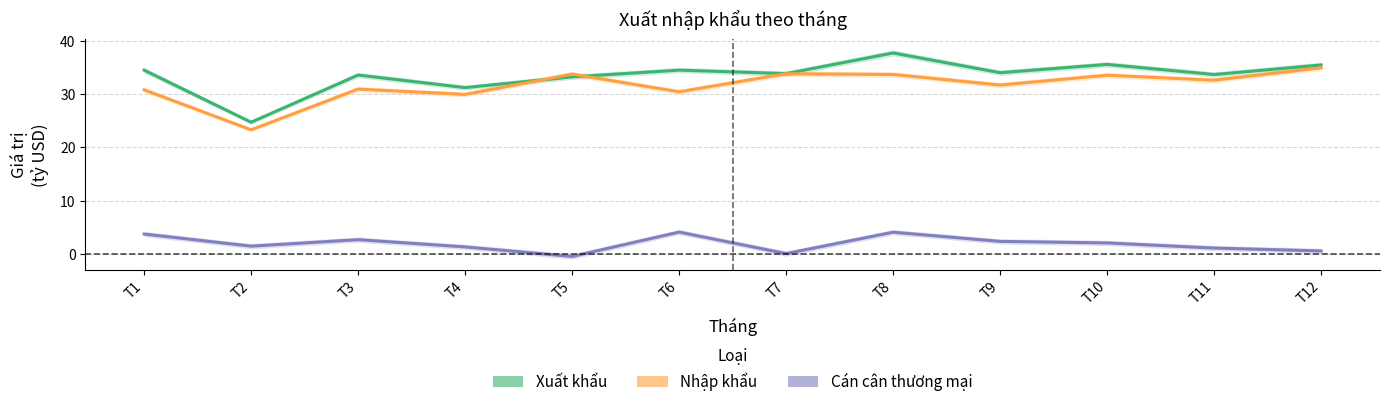

In Nhập khẩu, how many points are higher than both neighbors (excluding endpoints)?

4